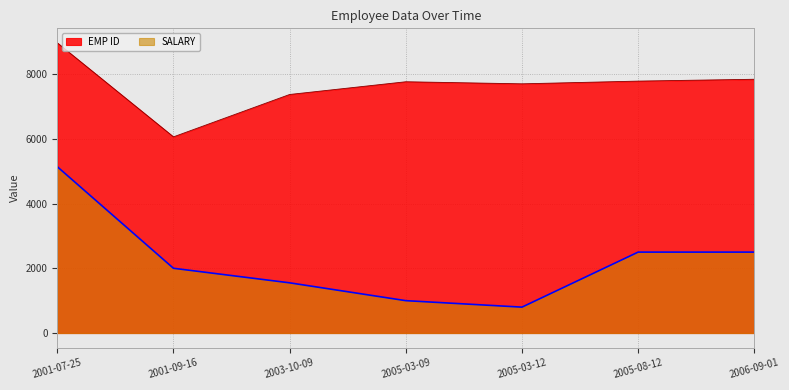

List the series in order of their overall mean, lowest first.

SALARY, EMP ID